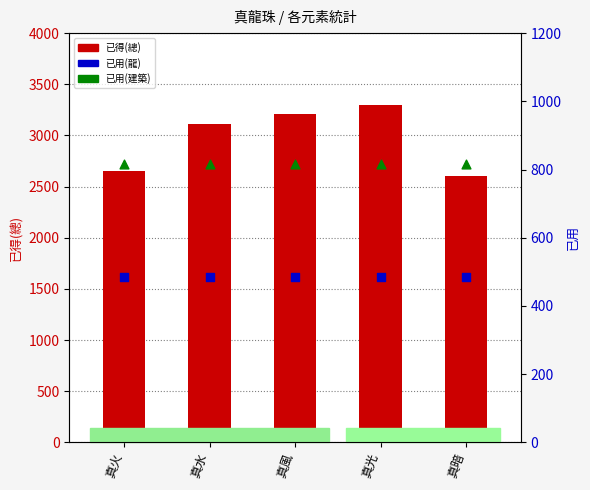

Is the value of 已用(龍) at 真暗 greater than the value of 已得(總) at 真水?

No